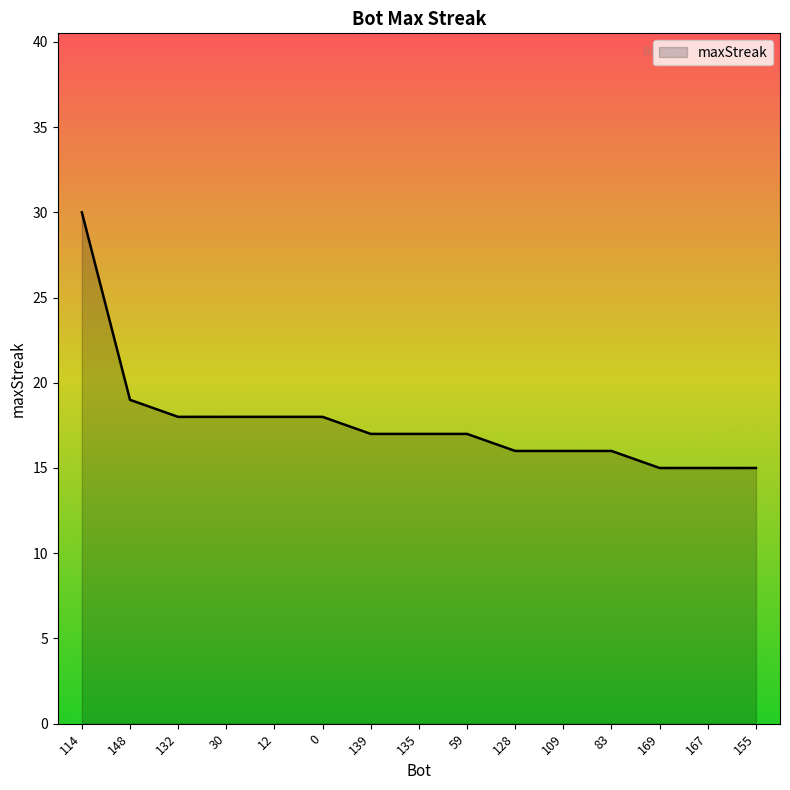

What position from the right is 30?

12